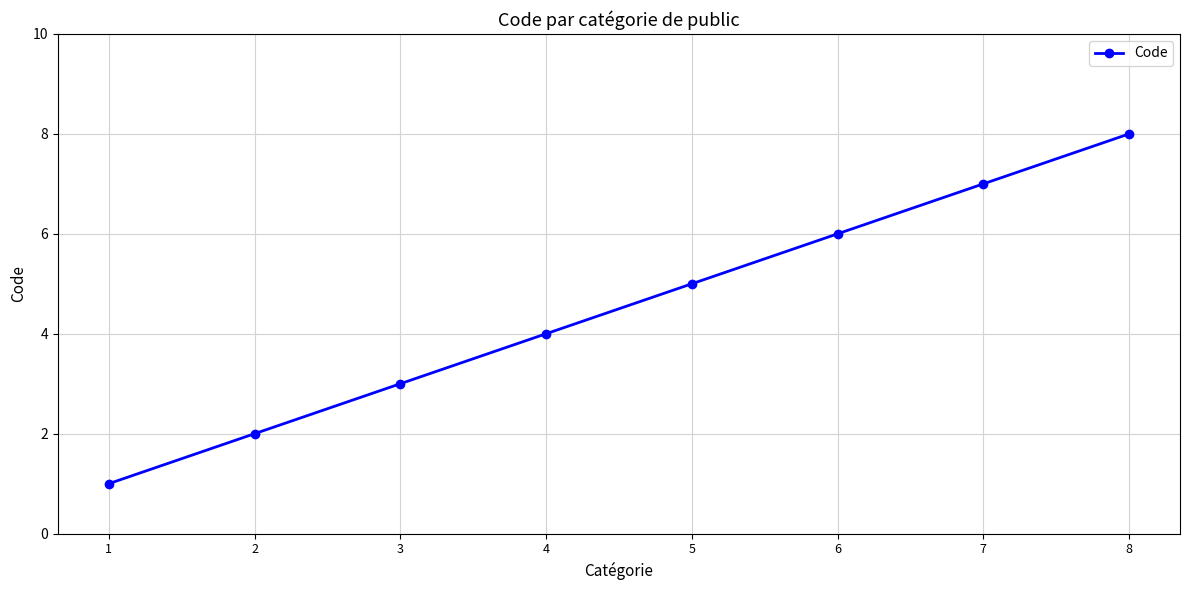

What is the difference between the second highest and second lowest values?

5